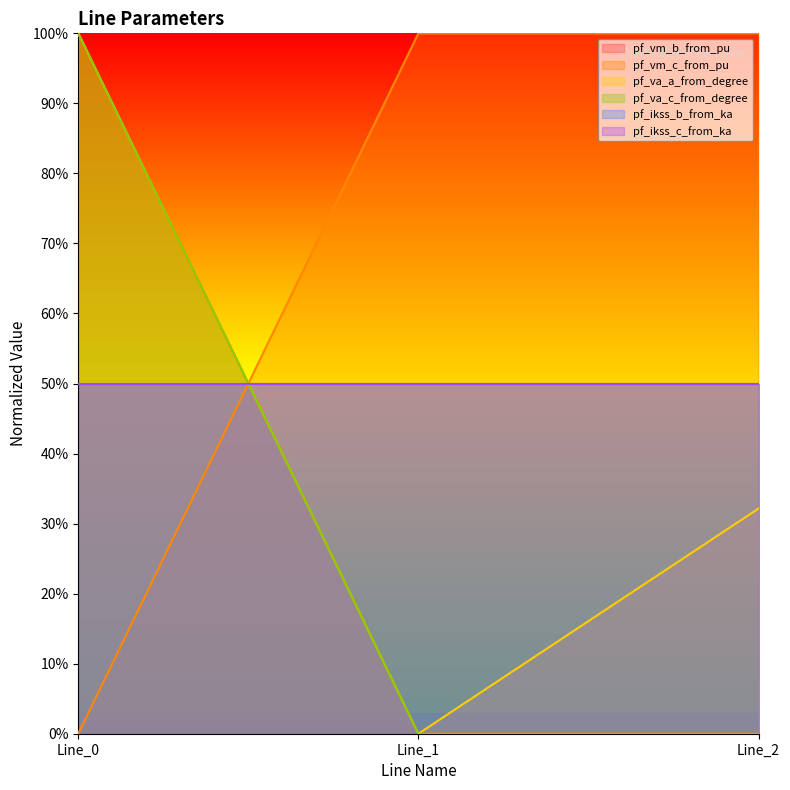

The value of pf_vm_b_from_pu at Line_2 is 0.0. True or false?

True